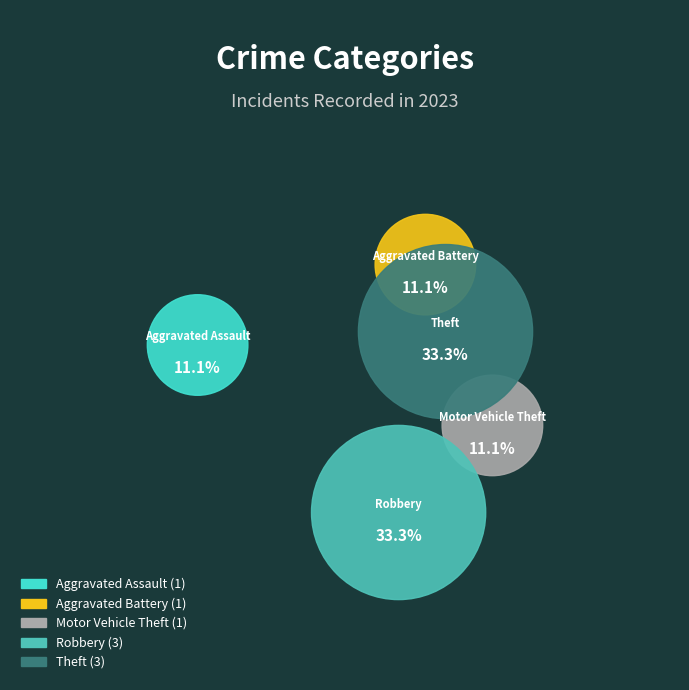

Does Motor Vehicle Theft account for over 50% of the chart?

No